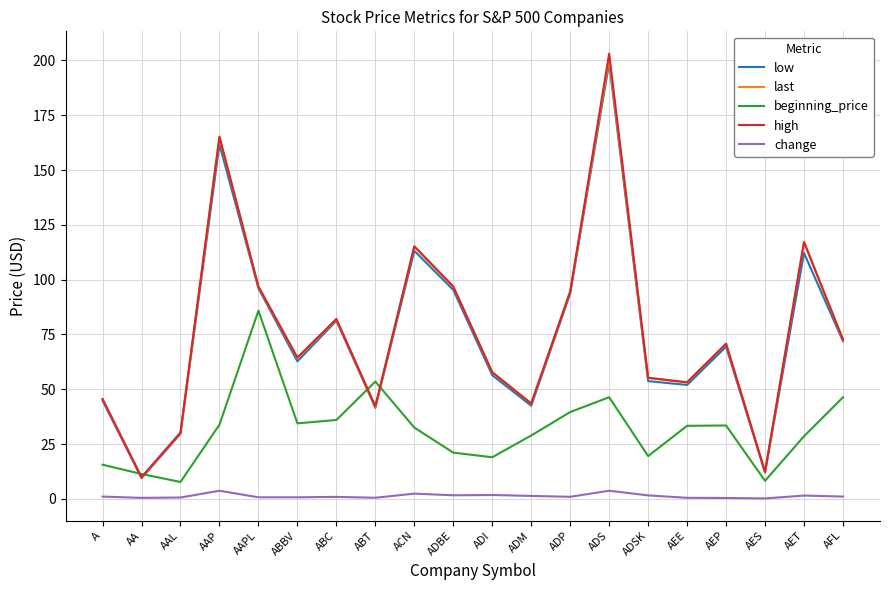

What is the minimum value for last?

9.8